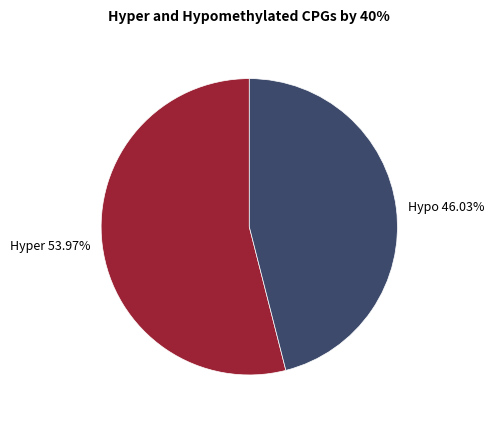

Do Hyper 53.97% and Hypo 46.03% together represent more than half of the pie?

Yes